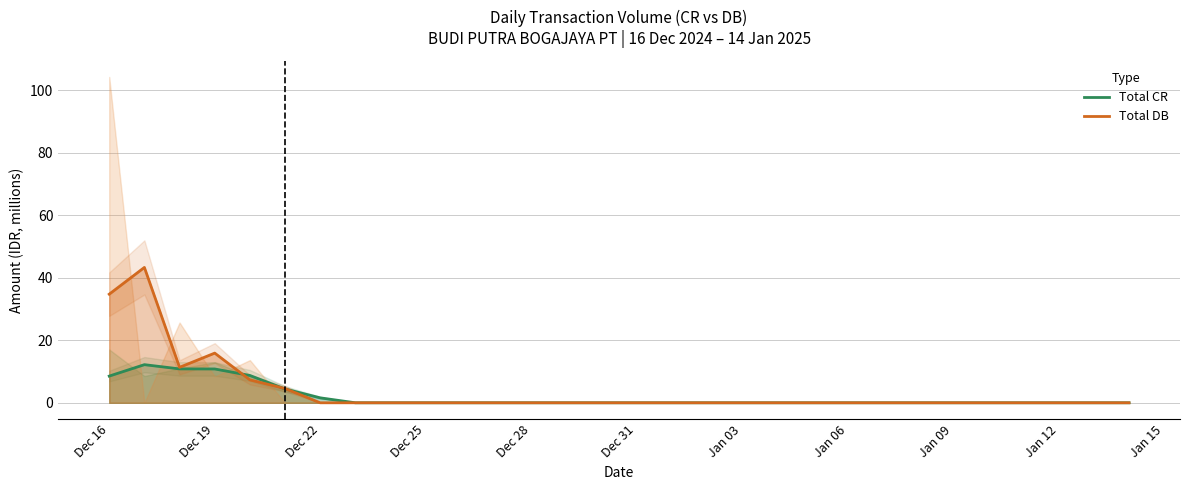

The Total DB series shows 30.1 at Dec 28. True or false?

False